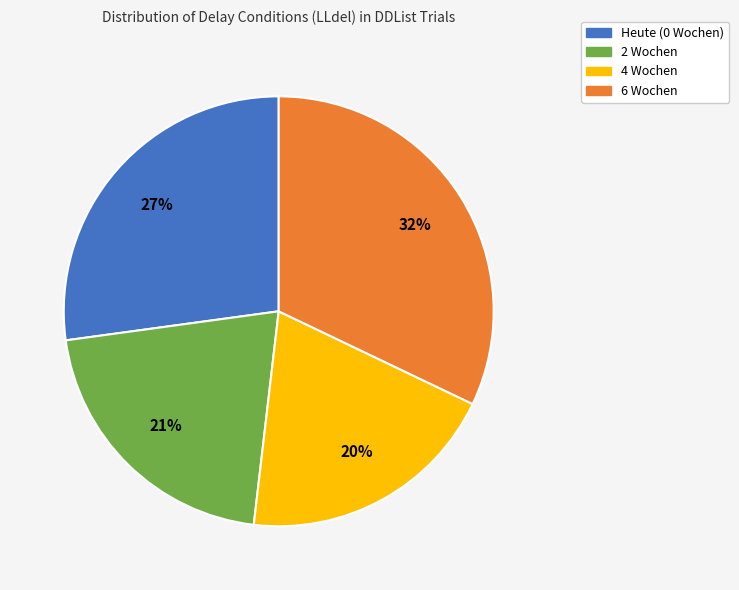

To the nearest percent, what percentage of the pie is 6 Wochen?

32%